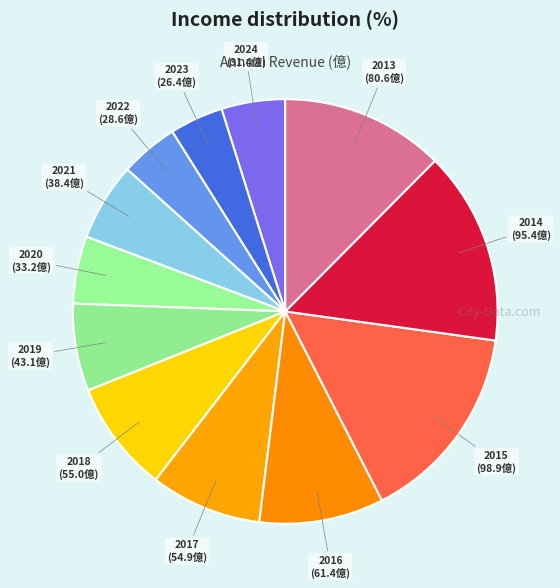

Which slice is the largest?

2015